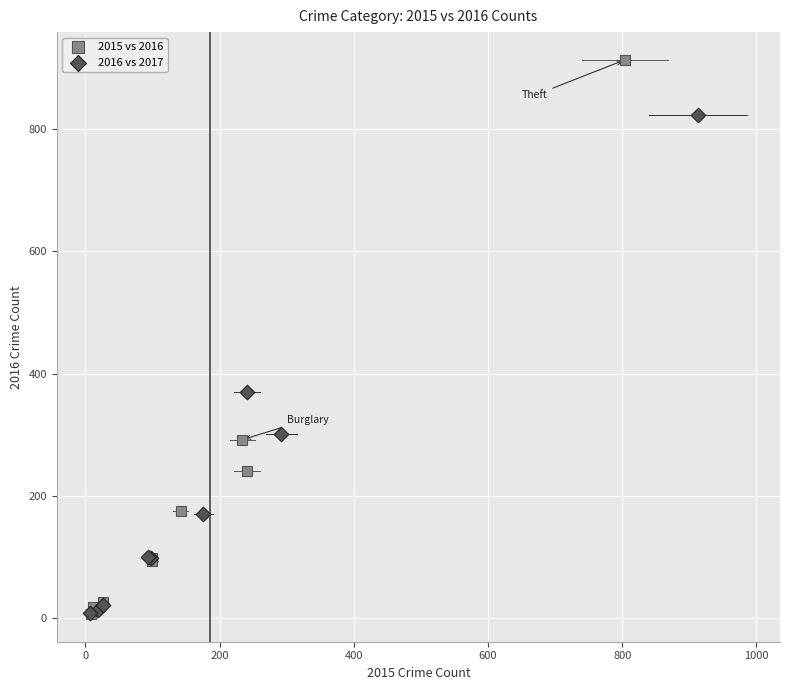

Which series reaches the maximum Y coordinate?

2015 vs 2016